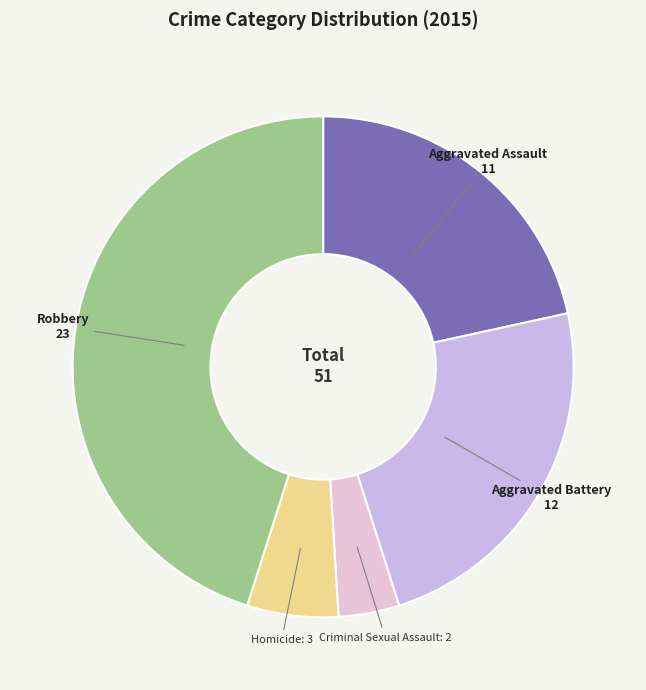

How many slices are in this pie chart?

5